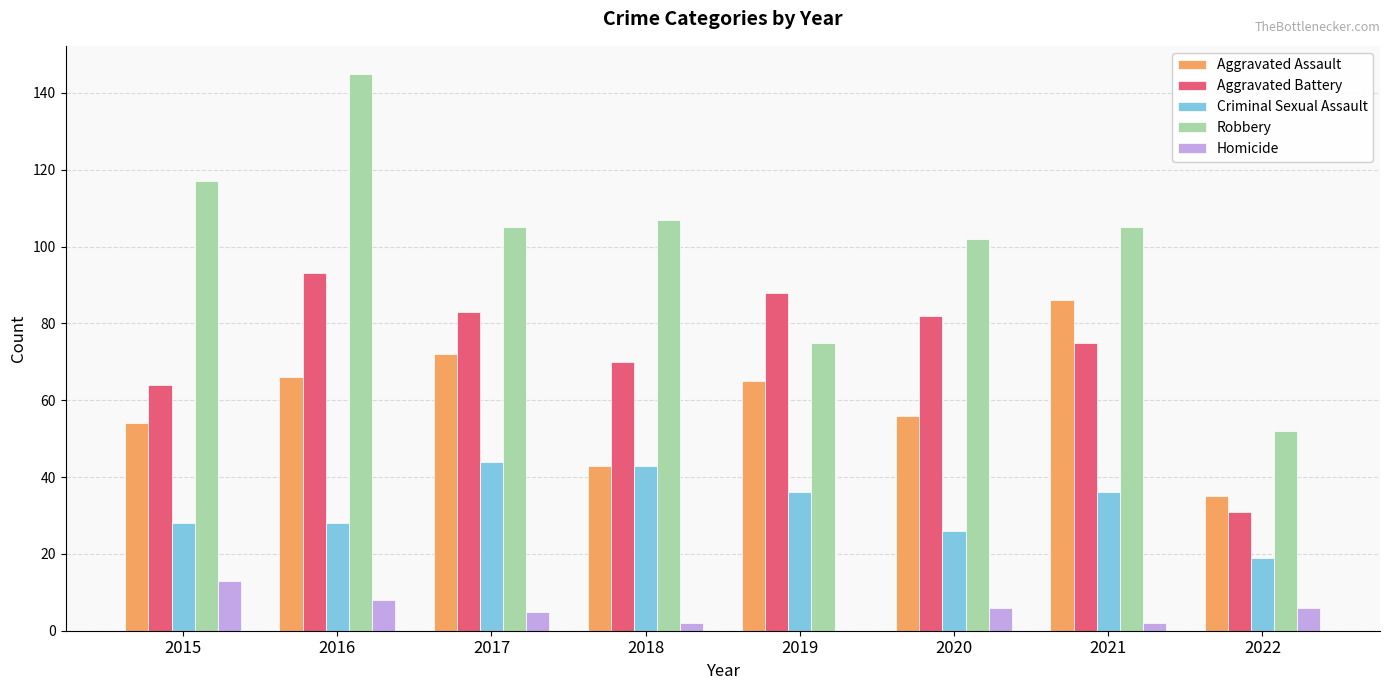

True or false: Aggravated Battery has a value of 93 at 2016.

True